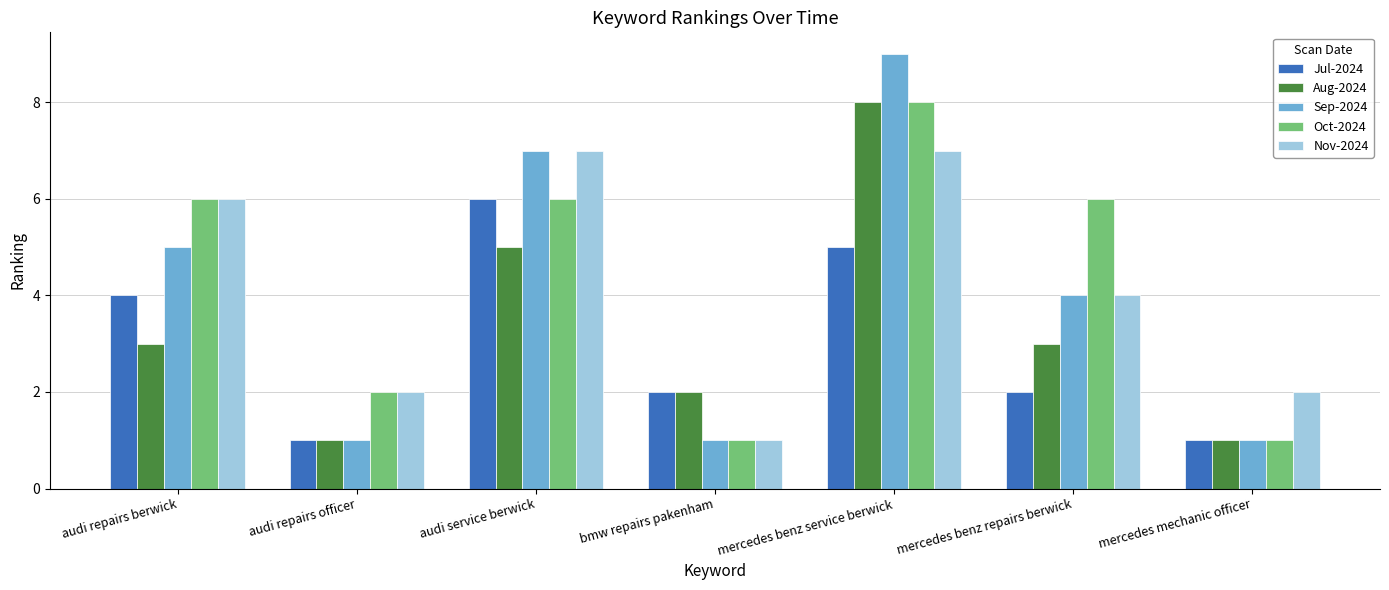

What is the difference between the second highest and second lowest values in the Aug-2024 series?

4